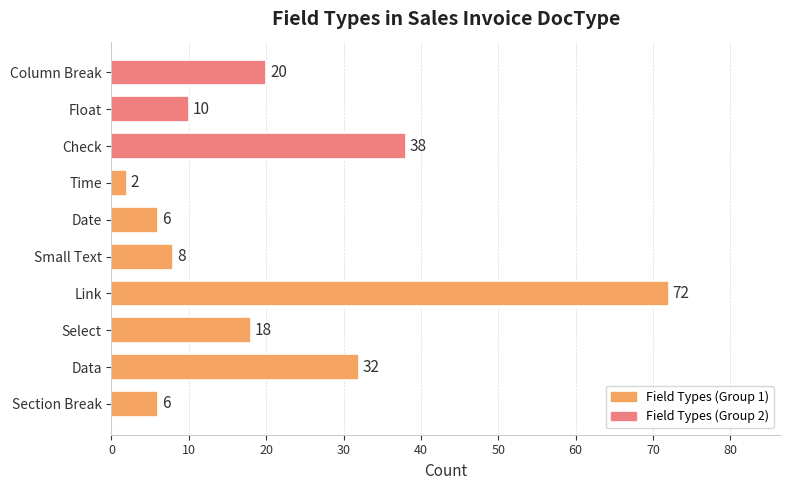

What is the change in value from Link to Float?

-62